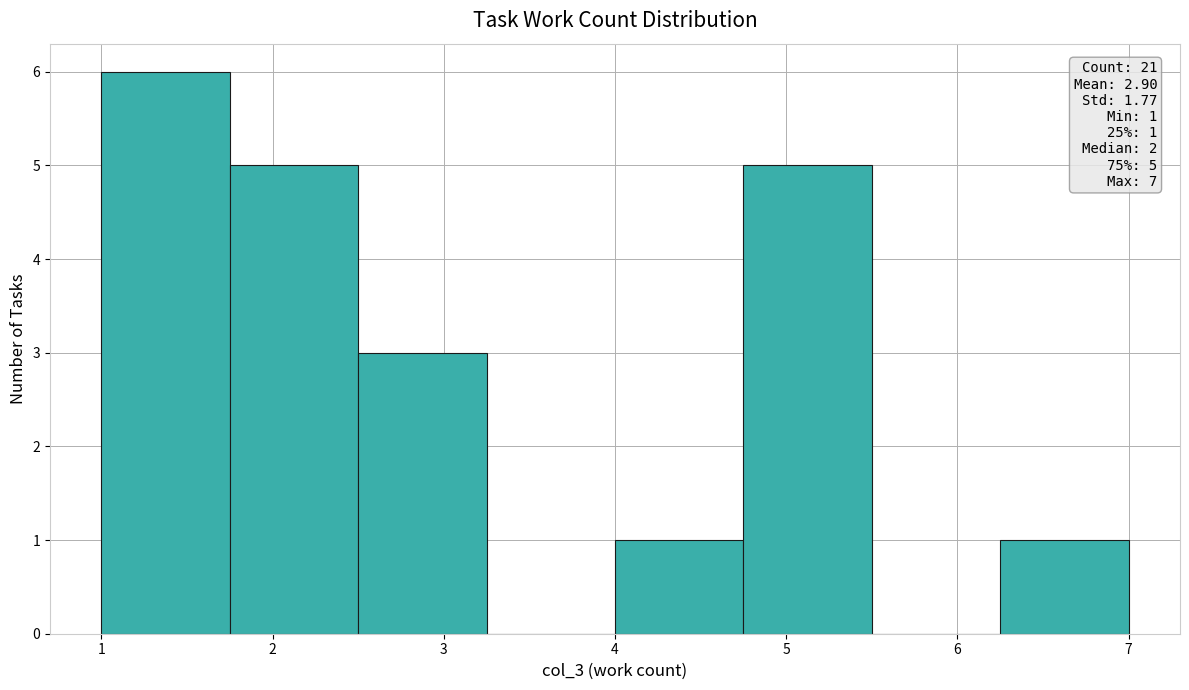

Which range on the x-axis has the tallest bar?

1.00 to 1.75